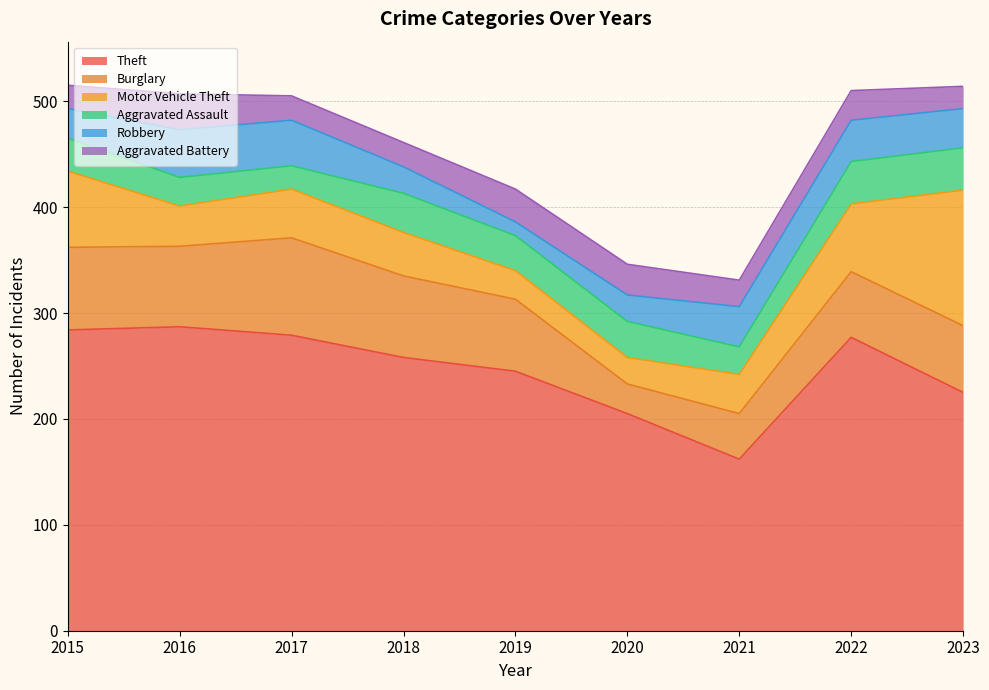

In Aggravated Assault, how many points are higher than both neighbors (excluding endpoints)?

2